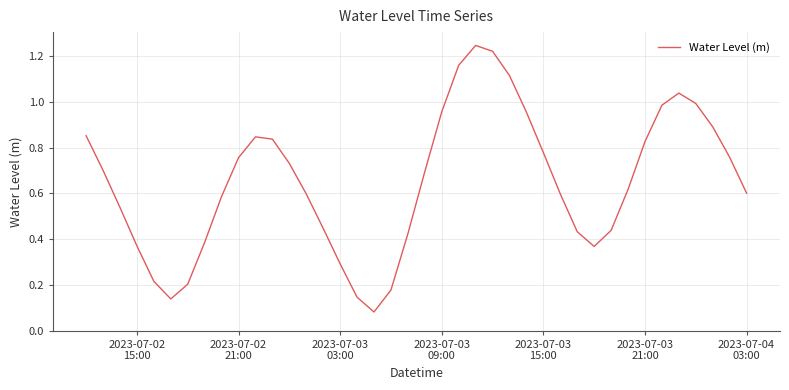

What is the sum of all values?

26.0